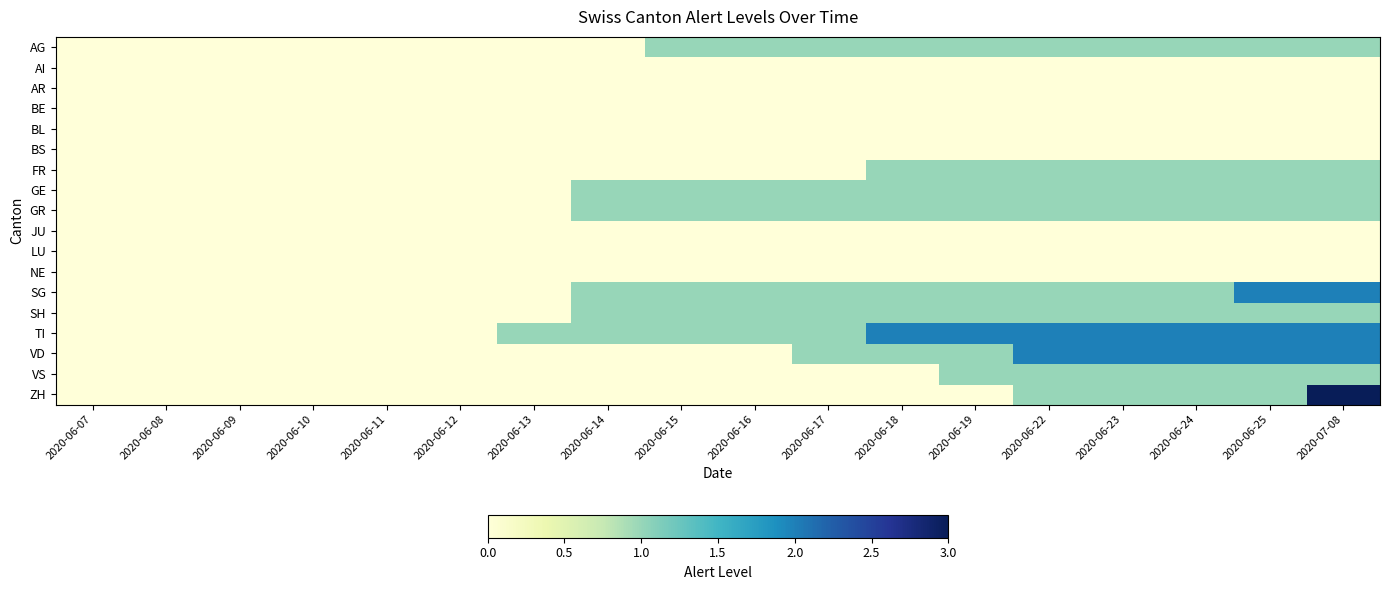

Reading left to right, transcribe all the data shown in this chart.

AG: 2020-06-07=0	2020-06-08=0	2020-06-09=0	2020-06-10=0	2020-06-11=0	2020-06-12=0	2020-06-13=0	2020-06-14=0	2020-06-15=1	2020-06-16=1	2020-06-17=1	2020-06-18=1	2020-06-19=1	2020-06-22=1	2020-06-23=1	2020-06-24=1	2020-06-25=1	2020-07-08=1
AI: 2020-06-07=0	2020-06-08=0	2020-06-09=0	2020-06-10=0	2020-06-11=0	2020-06-12=0	2020-06-13=0	2020-06-14=0	2020-06-15=0	2020-06-16=0	2020-06-17=0	2020-06-18=0	2020-06-19=0	2020-06-22=0	2020-06-23=0	2020-06-24=0	2020-06-25=0	2020-07-08=0
AR: 2020-06-07=0	2020-06-08=0	2020-06-09=0	2020-06-10=0	2020-06-11=0	2020-06-12=0	2020-06-13=0	2020-06-14=0	2020-06-15=0	2020-06-16=0	2020-06-17=0	2020-06-18=0	2020-06-19=0	2020-06-22=0	2020-06-23=0	2020-06-24=0	2020-06-25=0	2020-07-08=0
BE: 2020-06-07=0	2020-06-08=0	2020-06-09=0	2020-06-10=0	2020-06-11=0	2020-06-12=0	2020-06-13=0	2020-06-14=0	2020-06-15=0	2020-06-16=0	2020-06-17=0	2020-06-18=0	2020-06-19=0	2020-06-22=0	2020-06-23=0	2020-06-24=0	2020-06-25=0	2020-07-08=0
BL: 2020-06-07=0	2020-06-08=0	2020-06-09=0	2020-06-10=0	2020-06-11=0	2020-06-12=0	2020-06-13=0	2020-06-14=0	2020-06-15=0	2020-06-16=0	2020-06-17=0	2020-06-18=0	2020-06-19=0	2020-06-22=0	2020-06-23=0	2020-06-24=0	2020-06-25=0	2020-07-08=0
BS: 2020-06-07=0	2020-06-08=0	2020-06-09=0	2020-06-10=0	2020-06-11=0	2020-06-12=0	2020-06-13=0	2020-06-14=0	2020-06-15=0	2020-06-16=0	2020-06-17=0	2020-06-18=0	2020-06-19=0	2020-06-22=0	2020-06-23=0	2020-06-24=0	2020-06-25=0	2020-07-08=0
FR: 2020-06-07=0	2020-06-08=0	2020-06-09=0	2020-06-10=0	2020-06-11=0	2020-06-12=0	2020-06-13=0	2020-06-14=0	2020-06-15=0	2020-06-16=0	2020-06-17=0	2020-06-18=1	2020-06-19=1	2020-06-22=1	2020-06-23=1	2020-06-24=1	2020-06-25=1	2020-07-08=1
GE: 2020-06-07=0	2020-06-08=0	2020-06-09=0	2020-06-10=0	2020-06-11=0	2020-06-12=0	2020-06-13=0	2020-06-14=1	2020-06-15=1	2020-06-16=1	2020-06-17=1	2020-06-18=1	2020-06-19=1	2020-06-22=1	2020-06-23=1	2020-06-24=1	2020-06-25=1	2020-07-08=1
GR: 2020-06-07=0	2020-06-08=0	2020-06-09=0	2020-06-10=0	2020-06-11=0	2020-06-12=0	2020-06-13=0	2020-06-14=1	2020-06-15=1	2020-06-16=1	2020-06-17=1	2020-06-18=1	2020-06-19=1	2020-06-22=1	2020-06-23=1	2020-06-24=1	2020-06-25=1	2020-07-08=1
JU: 2020-06-07=0	2020-06-08=0	2020-06-09=0	2020-06-10=0	2020-06-11=0	2020-06-12=0	2020-06-13=0	2020-06-14=0	2020-06-15=0	2020-06-16=0	2020-06-17=0	2020-06-18=0	2020-06-19=0	2020-06-22=0	2020-06-23=0	2020-06-24=0	2020-06-25=0	2020-07-08=0
LU: 2020-06-07=0	2020-06-08=0	2020-06-09=0	2020-06-10=0	2020-06-11=0	2020-06-12=0	2020-06-13=0	2020-06-14=0	2020-06-15=0	2020-06-16=0	2020-06-17=0	2020-06-18=0	2020-06-19=0	2020-06-22=0	2020-06-23=0	2020-06-24=0	2020-06-25=0	2020-07-08=0
NE: 2020-06-07=0	2020-06-08=0	2020-06-09=0	2020-06-10=0	2020-06-11=0	2020-06-12=0	2020-06-13=0	2020-06-14=0	2020-06-15=0	2020-06-16=0	2020-06-17=0	2020-06-18=0	2020-06-19=0	2020-06-22=0	2020-06-23=0	2020-06-24=0	2020-06-25=0	2020-07-08=0
SG: 2020-06-07=0	2020-06-08=0	2020-06-09=0	2020-06-10=0	2020-06-11=0	2020-06-12=0	2020-06-13=0	2020-06-14=1	2020-06-15=1	2020-06-16=1	2020-06-17=1	2020-06-18=1	2020-06-19=1	2020-06-22=1	2020-06-23=1	2020-06-24=1	2020-06-25=2	2020-07-08=2
SH: 2020-06-07=0	2020-06-08=0	2020-06-09=0	2020-06-10=0	2020-06-11=0	2020-06-12=0	2020-06-13=0	2020-06-14=1	2020-06-15=1	2020-06-16=1	2020-06-17=1	2020-06-18=1	2020-06-19=1	2020-06-22=1	2020-06-23=1	2020-06-24=1	2020-06-25=1	2020-07-08=1
TI: 2020-06-07=0	2020-06-08=0	2020-06-09=0	2020-06-10=0	2020-06-11=0	2020-06-12=0	2020-06-13=1	2020-06-14=1	2020-06-15=1	2020-06-16=1	2020-06-17=1	2020-06-18=2	2020-06-19=2	2020-06-22=2	2020-06-23=2	2020-06-24=2	2020-06-25=2	2020-07-08=2
VD: 2020-06-07=0	2020-06-08=0	2020-06-09=0	2020-06-10=0	2020-06-11=0	2020-06-12=0	2020-06-13=0	2020-06-14=0	2020-06-15=0	2020-06-16=0	2020-06-17=1	2020-06-18=1	2020-06-19=1	2020-06-22=2	2020-06-23=2	2020-06-24=2	2020-06-25=2	2020-07-08=2
VS: 2020-06-07=0	2020-06-08=0	2020-06-09=0	2020-06-10=0	2020-06-11=0	2020-06-12=0	2020-06-13=0	2020-06-14=0	2020-06-15=0	2020-06-16=0	2020-06-17=0	2020-06-18=0	2020-06-19=1	2020-06-22=1	2020-06-23=1	2020-06-24=1	2020-06-25=1	2020-07-08=1
ZH: 2020-06-07=0	2020-06-08=0	2020-06-09=0	2020-06-10=0	2020-06-11=0	2020-06-12=0	2020-06-13=0	2020-06-14=0	2020-06-15=0	2020-06-16=0	2020-06-17=0	2020-06-18=0	2020-06-19=0	2020-06-22=1	2020-06-23=1	2020-06-24=1	2020-06-25=1	2020-07-08=3